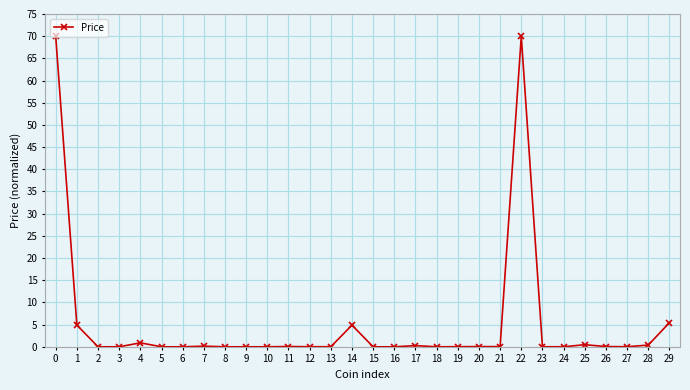

What is the sum of all values?

157.7